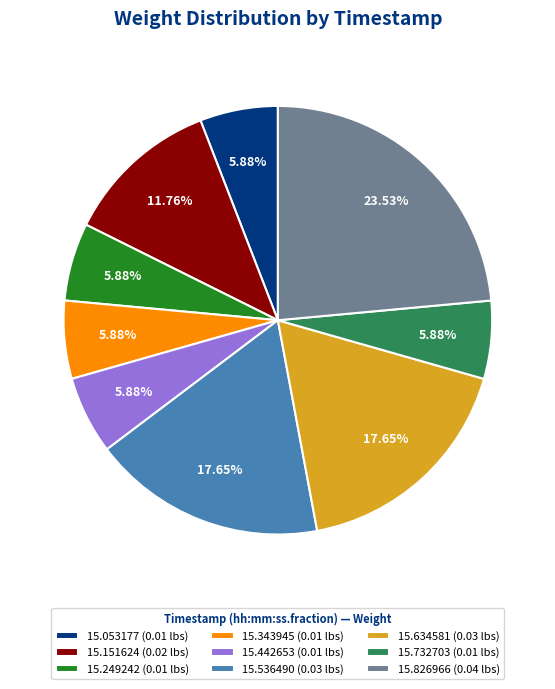

Does 15.536490 (0.03 lbs) represent more than half of the total?

No